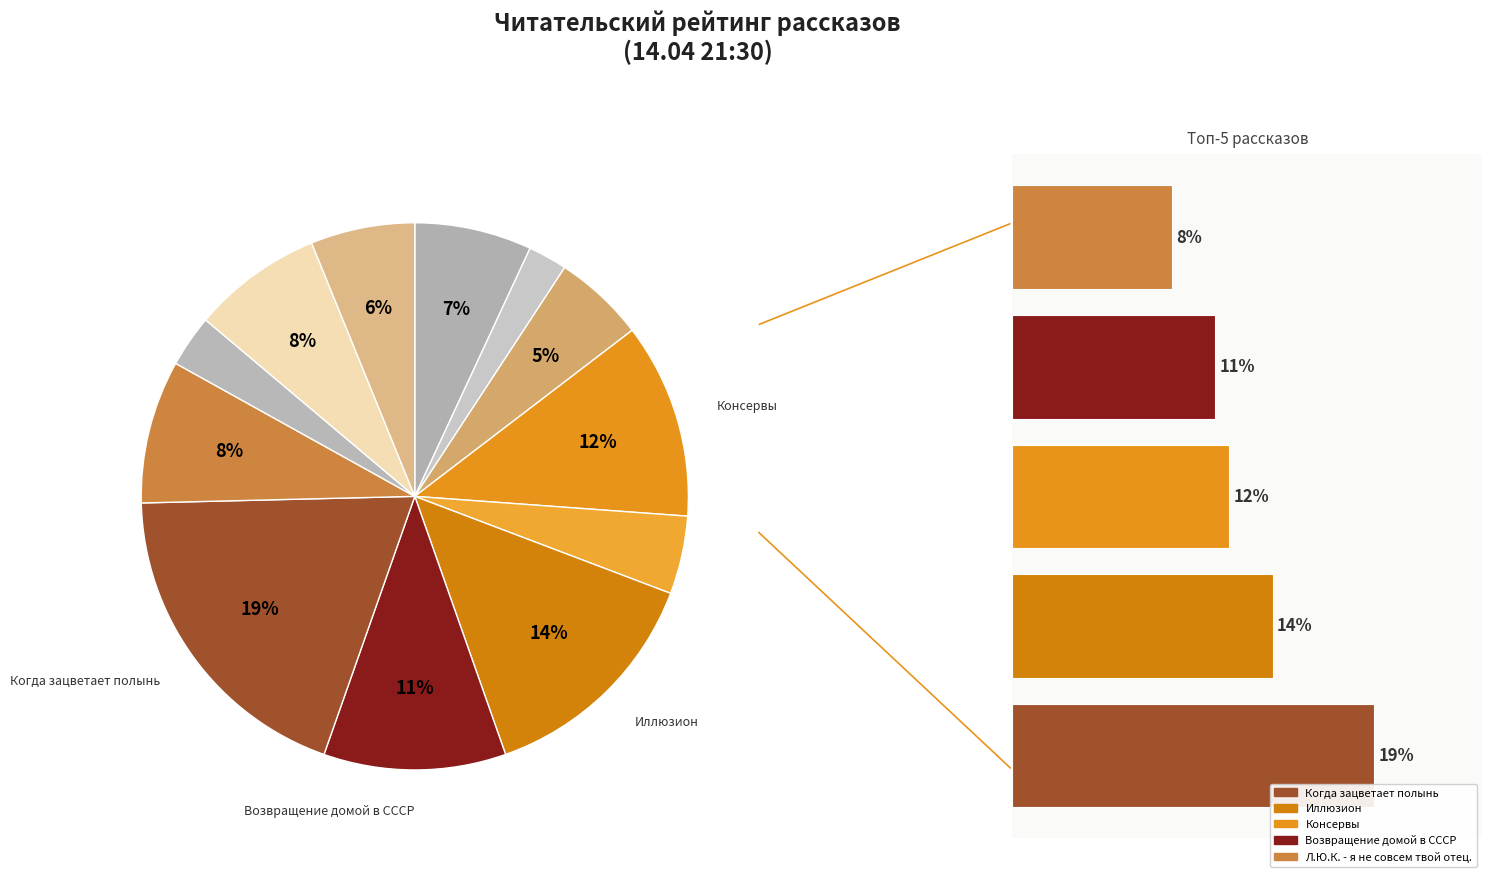

To the nearest percent, what is the difference between the Когда зацветает полынь and Спасти старика slice percentages?

13%